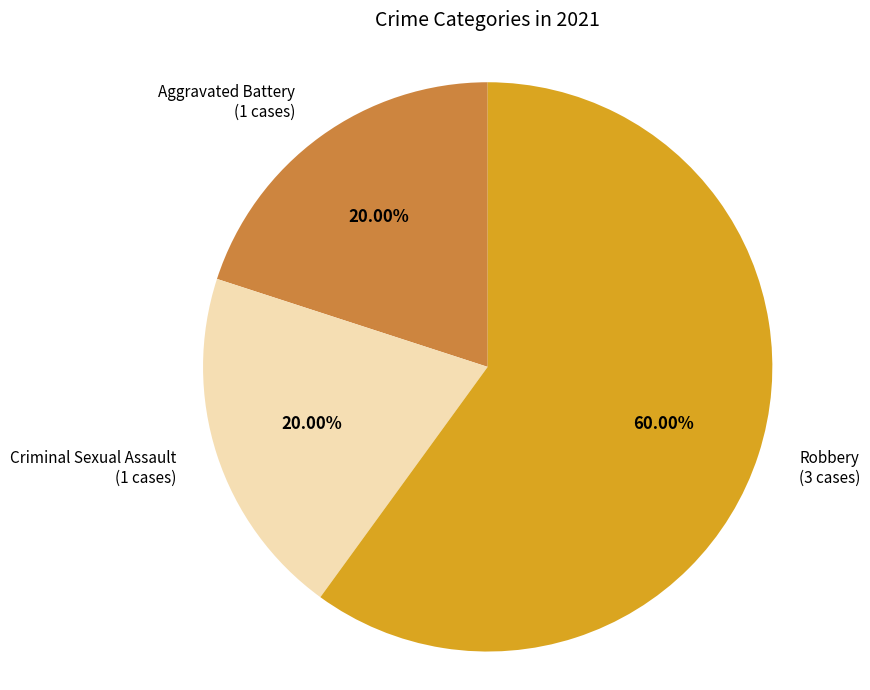

Does any single category account for the majority?

Yes